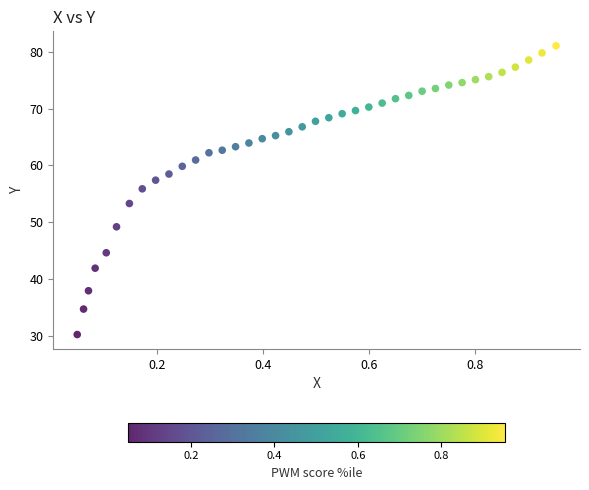

What Y value in the scatter plot is closest to 55?

55.9